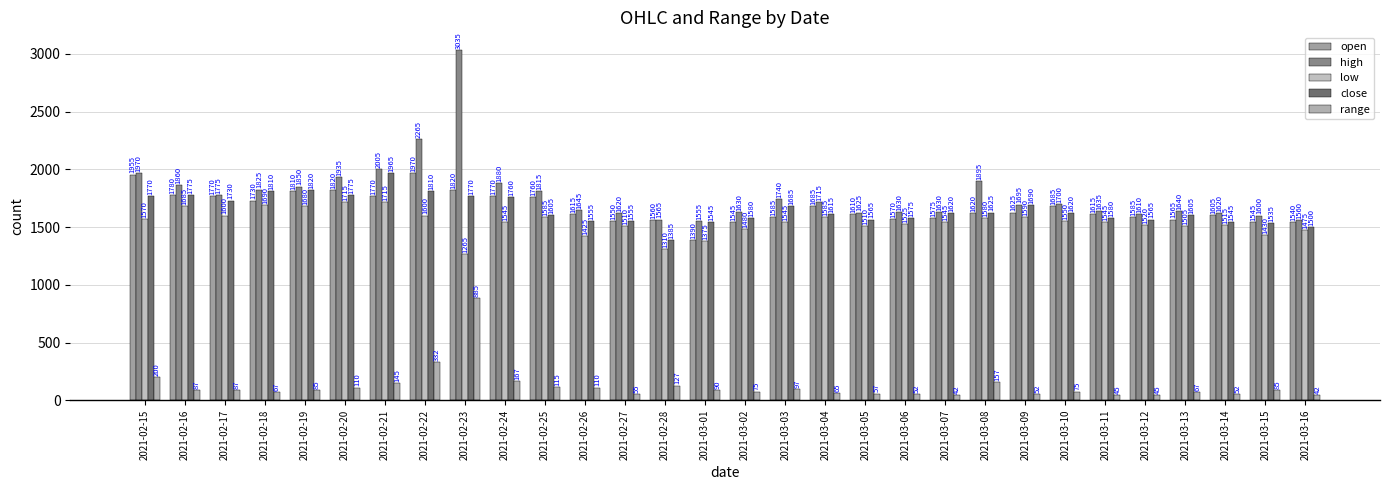

What position from the right is 2021-03-03?

14